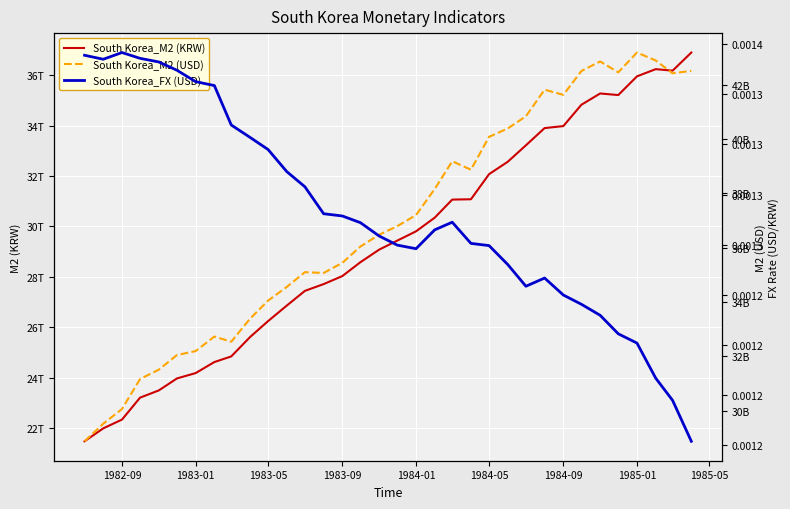

Which series has the largest total across all categories?

South Korea_M2 (KRW)